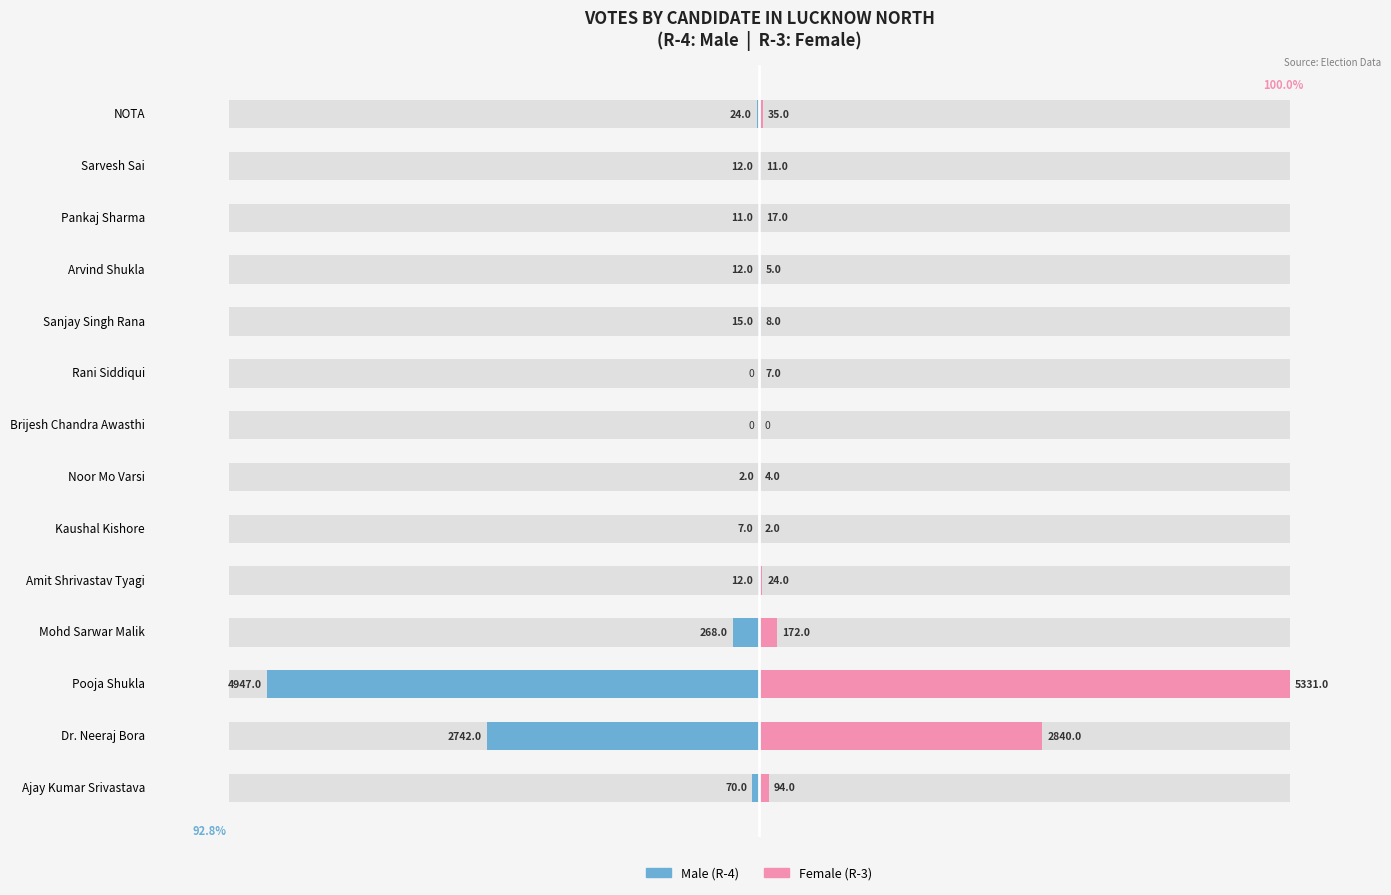

Is the value of Male at Pooja Shukla greater than the value of Female at Ajay Kumar Srivastava?

No